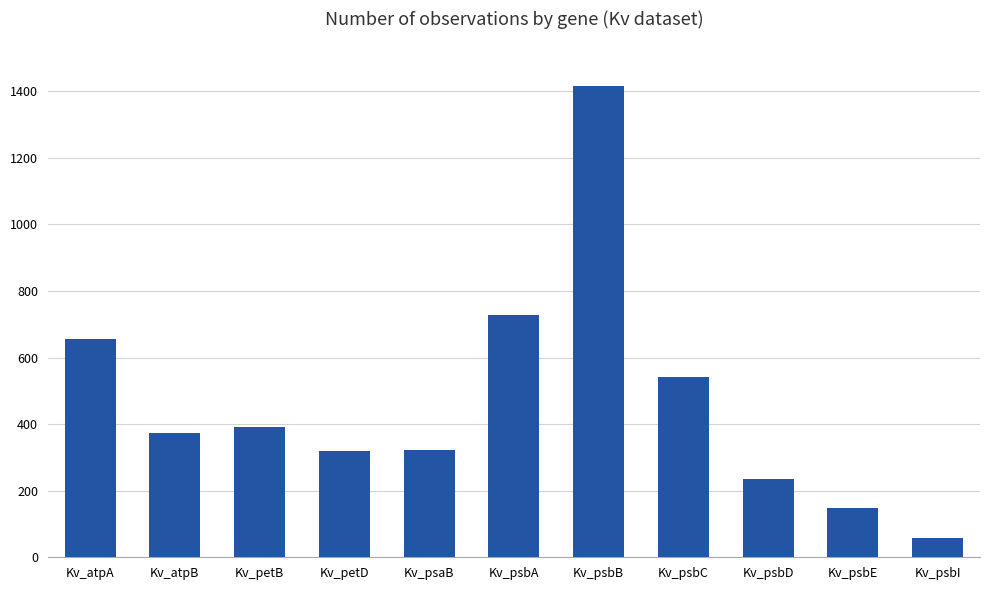

Does the chart contain any negative values?

No